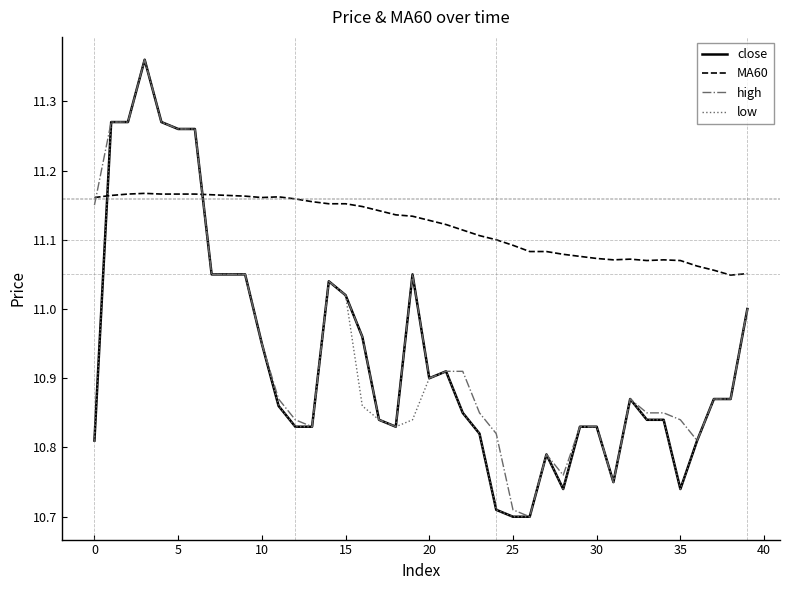

Which series has the largest total across all categories?

MA60